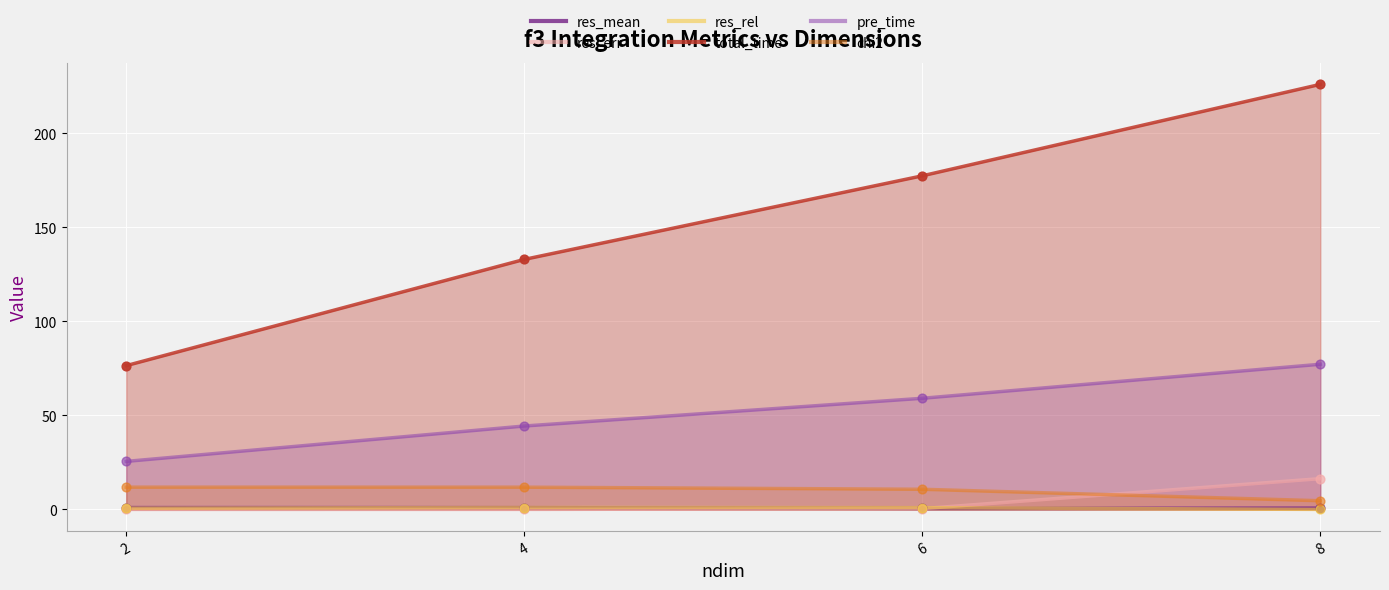

Which series contains the lowest Y value?

res_err